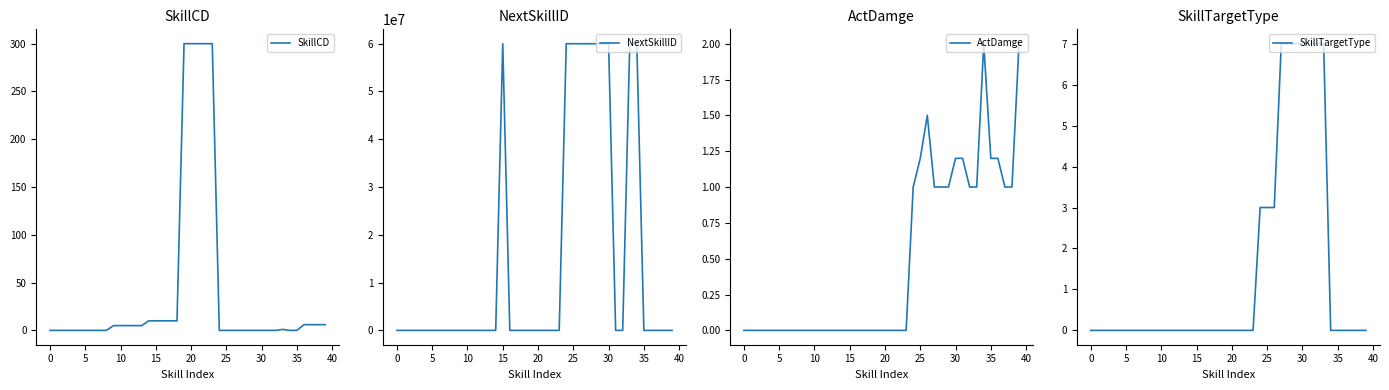

True or false: ActDamge has more than 0 points higher than both neighbors.

True